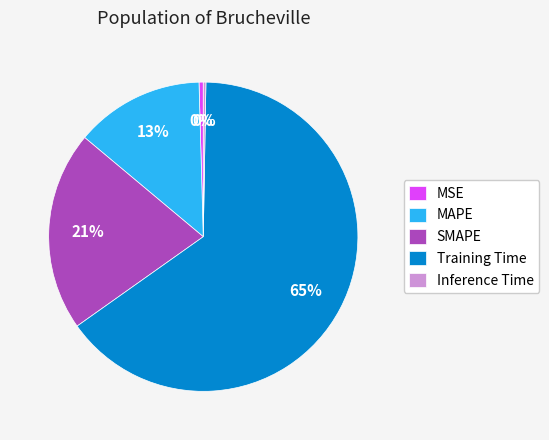

To the nearest percent, what is the average slice percentage?

20%